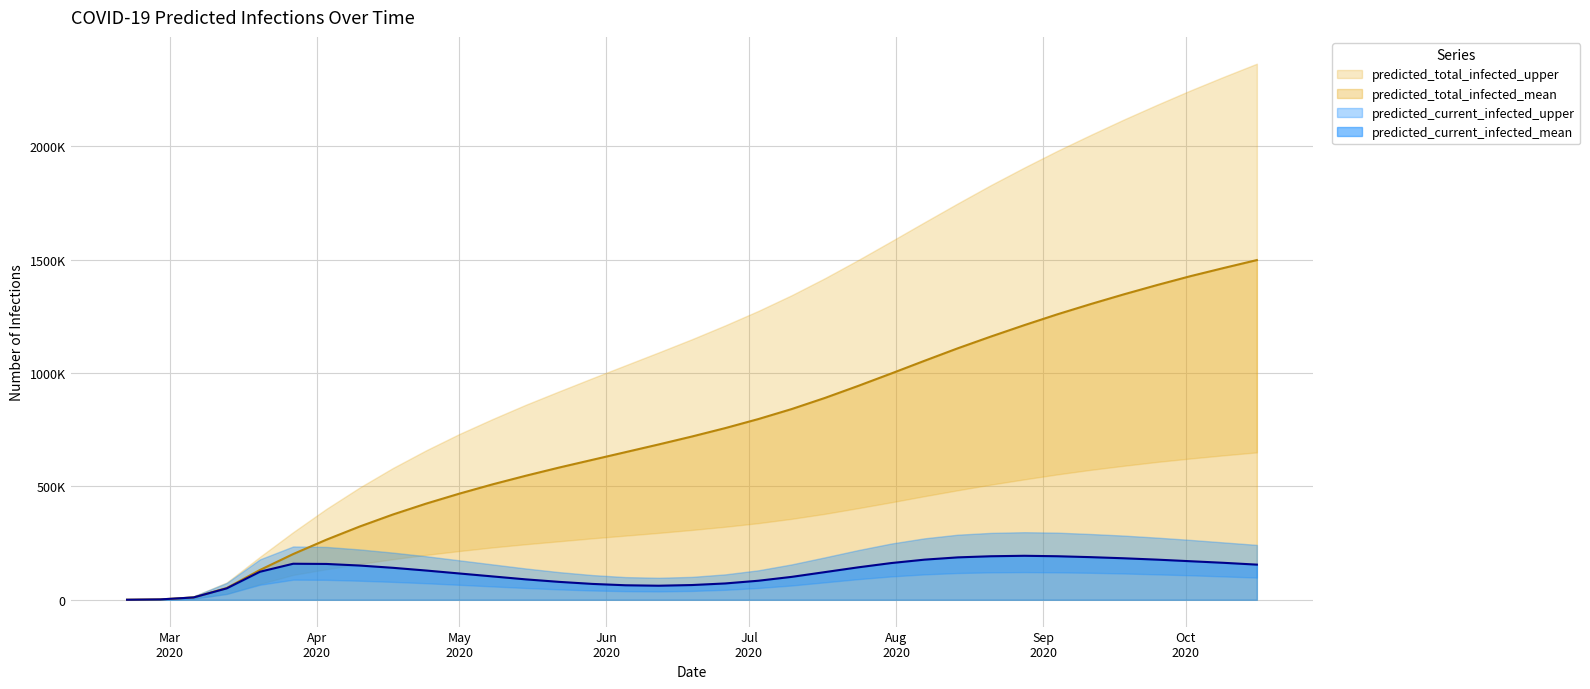

Reading left to right, transcribe all the data shown in this chart.

predicted_current_infected_lower: 2020-02-21=102	2020-02-28=816	2020-03-06=4922	2020-03-13=25762	2020-03-20=66219	2020-03-27=88649	2020-04-03=88000	2020-04-10=84000	2020-04-17=79000	2020-04-24=73000	2020-05-01=66000	2020-05-08=59000	2020-05-15=52000	2020-05-22=46000	2020-05-29=41000	2020-06-05=38000	2020-06-12=37000	2020-06-19=39000	2020-06-26=44000	2020-07-03=52000	2020-07-10=63000	2020-07-17=77000	2020-07-24=91000	2020-07-31=103000	2020-08-07=112000	2020-08-14=118000	2020-08-21=121000	2020-08-28=122000	2020-09-04=121000	2020-09-11=119000	2020-09-18=116000	2020-09-25=112000	2020-10-02=108000	2020-10-09=103000	2020-10-16=98000
predicted_current_infected_mean: 2020-02-21=209	2020-02-28=1674	2020-03-06=10260	2020-03-13=50385	2020-03-20=123602	2020-03-27=158935	2020-04-03=158000	2020-04-10=151000	2020-04-17=141000	2020-04-24=129000	2020-05-01=116000	2020-05-08=103000	2020-05-15=90000	2020-05-22=79000	2020-05-29=70000	2020-06-05=64000	2020-06-12=62000	2020-06-19=65000	2020-06-26=72000	2020-07-03=84000	2020-07-10=101000	2020-07-17=122000	2020-07-24=143000	2020-07-31=162000	2020-08-07=177000	2020-08-14=187000	2020-08-21=192000	2020-08-28=194000	2020-09-04=192000	2020-09-11=188000	2020-09-18=183000	2020-09-25=177000	2020-10-02=170000	2020-10-09=163000	2020-10-16=155000
predicted_current_infected_upper: 2020-02-21=289	2020-02-28=2312	2020-03-06=14967	2020-03-13=74335	2020-03-20=178300	2020-03-27=235132	2020-04-03=233000	2020-04-10=222000	2020-04-17=208000	2020-04-24=192000	2020-05-01=174000	2020-05-08=156000	2020-05-15=138000	2020-05-22=122000	2020-05-29=109000	2020-06-05=100000	2020-06-12=97000	2020-06-19=101000	2020-06-26=112000	2020-07-03=130000	2020-07-10=156000	2020-07-17=187000	2020-07-24=219000	2020-07-31=248000	2020-08-07=271000	2020-08-14=287000	2020-08-21=295000	2020-08-28=298000	2020-09-04=296000	2020-09-11=290000	2020-09-18=283000	2020-09-25=274000	2020-10-02=264000	2020-10-09=253000	2020-10-16=242000
predicted_total_infected_lower: 2020-02-21=102	2020-02-28=816	2020-03-06=4922	2020-03-13=25762	2020-03-20=69968	2020-03-27=109996	2020-04-03=135000	2020-04-10=158000	2020-04-17=179000	2020-04-24=198000	2020-05-01=215000	2020-05-08=231000	2020-05-15=245000	2020-05-22=258000	2020-05-29=271000	2020-06-05=283000	2020-06-12=295000	2020-06-19=308000	2020-06-26=322000	2020-07-03=338000	2020-07-10=357000	2020-07-17=379000	2020-07-24=404000	2020-07-31=430000	2020-08-07=457000	2020-08-14=483000	2020-08-21=508000	2020-08-28=531000	2020-09-04=553000	2020-09-11=573000	2020-09-18=591000	2020-09-25=608000	2020-10-02=623000	2020-10-09=637000	2020-10-16=650000
predicted_total_infected_mean: 2020-02-21=209	2020-02-28=1674	2020-03-06=10260	2020-03-13=51850	2020-03-20=131366	2020-03-27=201604	2020-04-03=265000	2020-04-10=323000	2020-04-17=376000	2020-04-24=424000	2020-05-01=468000	2020-05-08=509000	2020-05-15=547000	2020-05-22=583000	2020-05-29=617000	2020-06-05=651000	2020-06-12=685000	2020-06-19=720000	2020-06-26=757000	2020-07-03=797000	2020-07-10=841000	2020-07-17=890000	2020-07-24=943000	2020-07-31=998000	2020-08-07=1054000	2020-08-14=1109000	2020-08-21=1161000	2020-08-28=1211000	2020-09-04=1259000	2020-09-11=1304000	2020-09-18=1347000	2020-09-25=1388000	2020-10-02=1427000	2020-10-09=1463000	2020-10-16=1498000
predicted_total_infected_upper: 2020-02-21=289	2020-02-28=2312	2020-03-06=14967	2020-03-13=76358	2020-03-20=189449	2020-03-27=298281	2020-04-03=401000	2020-04-10=495000	2020-04-17=581000	2020-04-24=659000	2020-05-01=731000	2020-05-08=797000	2020-05-15=860000	2020-05-22=919000	2020-05-29=977000	2020-06-05=1034000	2020-06-12=1091000	2020-06-19=1149000	2020-06-26=1210000	2020-07-03=1274000	2020-07-10=1343000	2020-07-17=1418000	2020-07-24=1498000	2020-07-31=1581000	2020-08-07=1665000	2020-08-14=1748000	2020-08-21=1829000	2020-08-28=1906000	2020-09-04=1980000	2020-09-11=2050000	2020-09-18=2118000	2020-09-25=2183000	2020-10-02=2246000	2020-10-09=2306000	2020-10-16=2364000